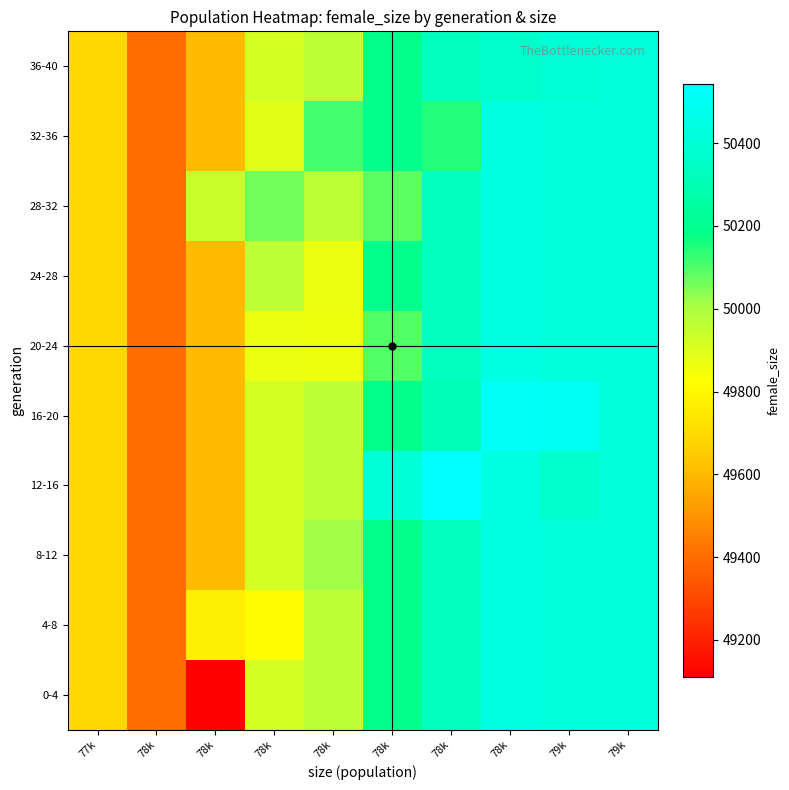

At how many categories does at least one series exceed 49935?

8